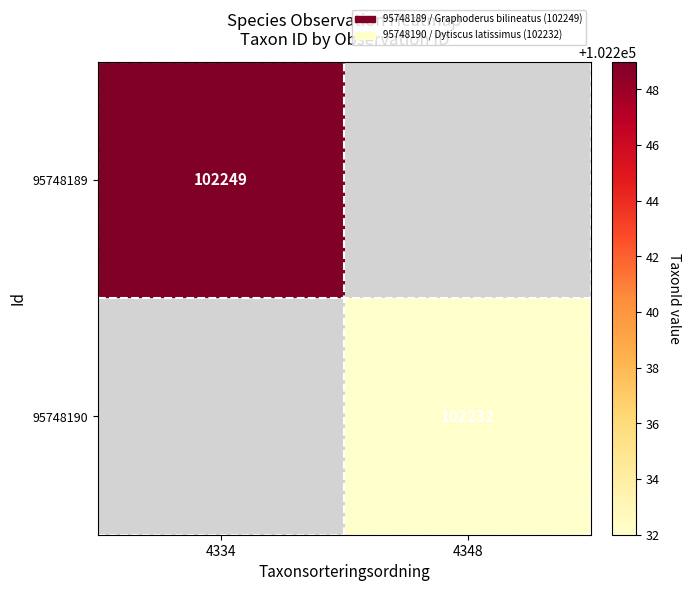

The value of 95748190 at 4348 is 21601. True or false?

False